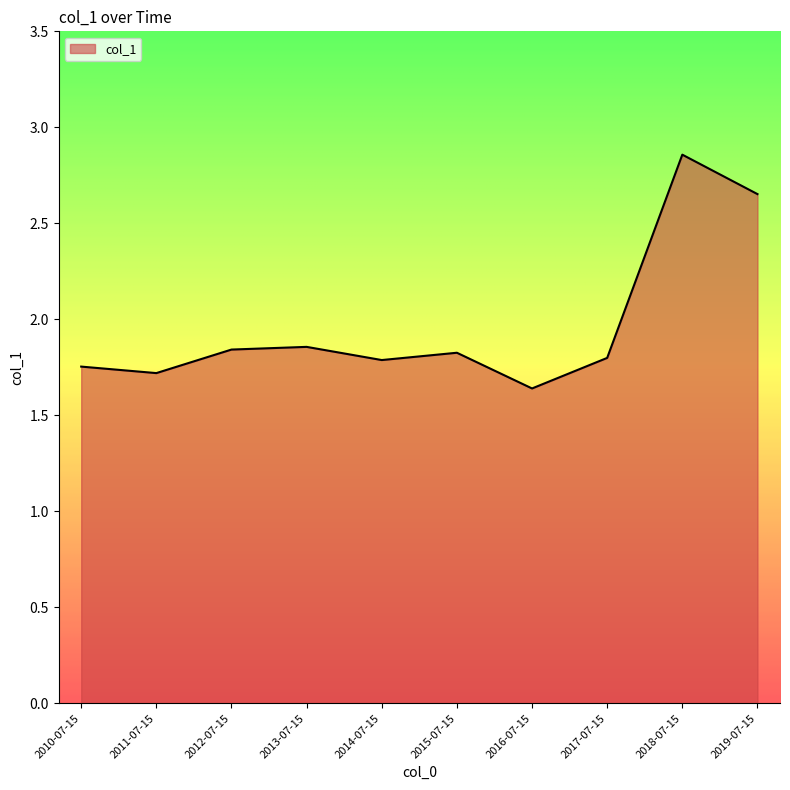

What is the change in value from 2010-07-15 to 2019-07-15?

+0.9